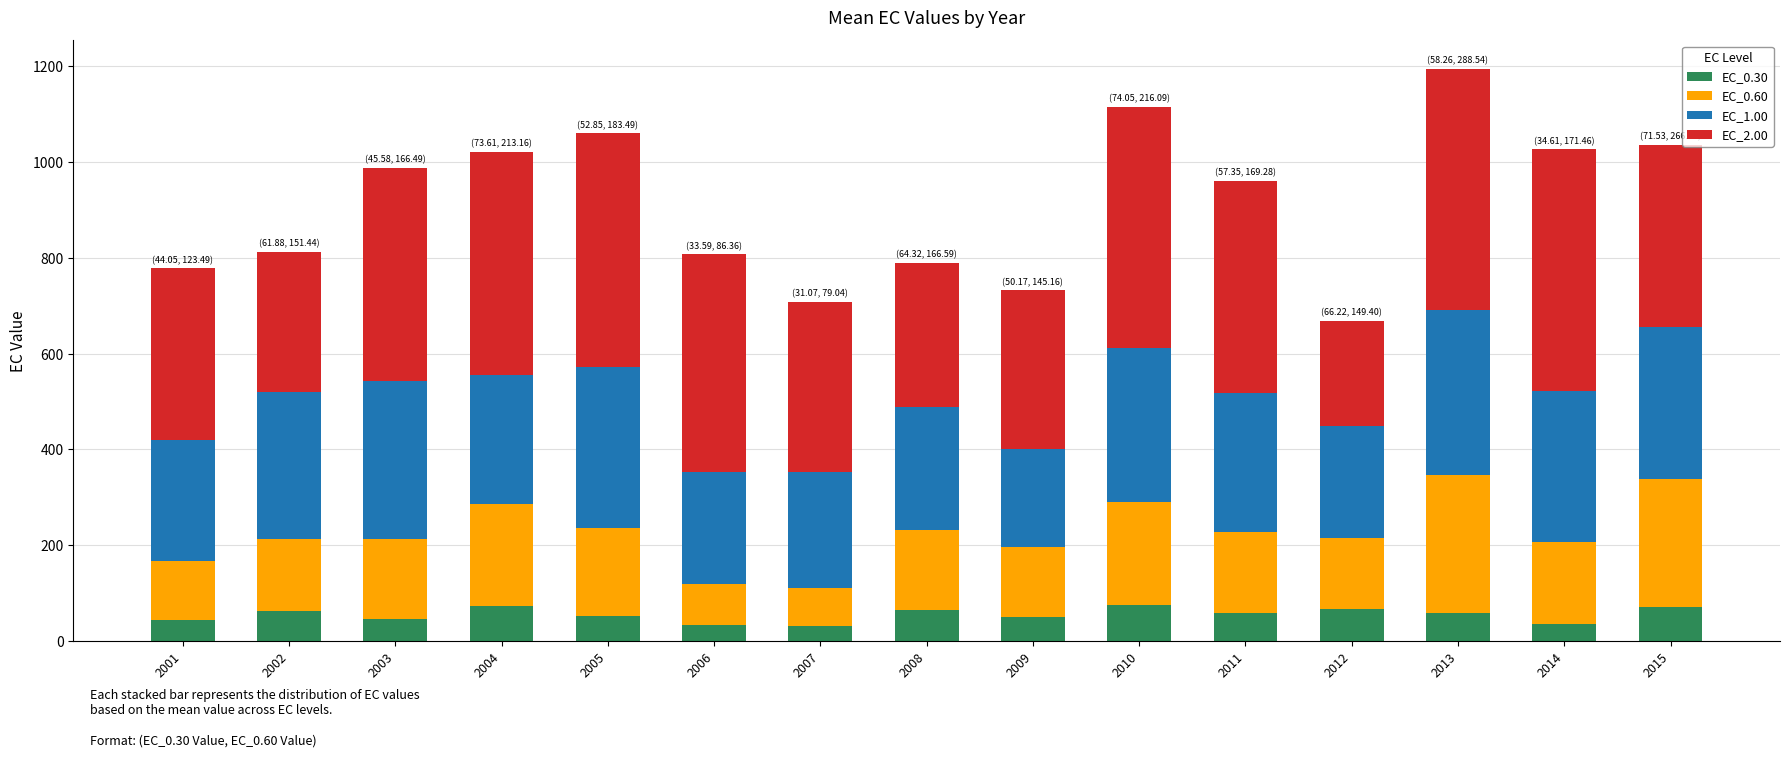

What is the maximum value for EC_0.30?

74.0